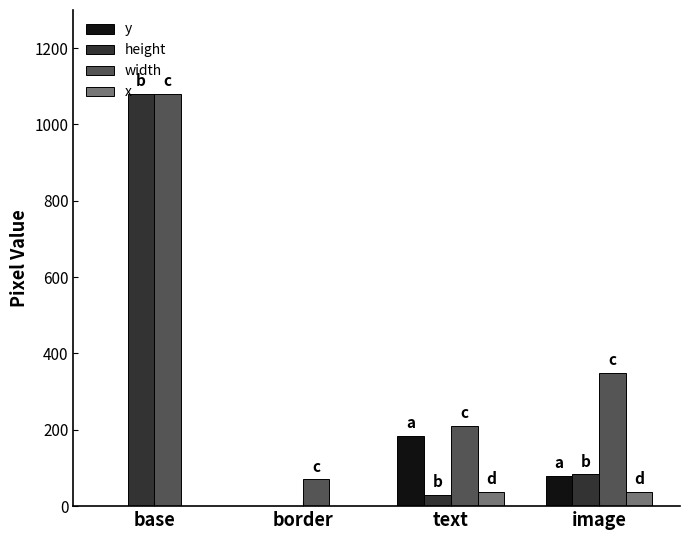

Where is y nearest to the value 92?

image